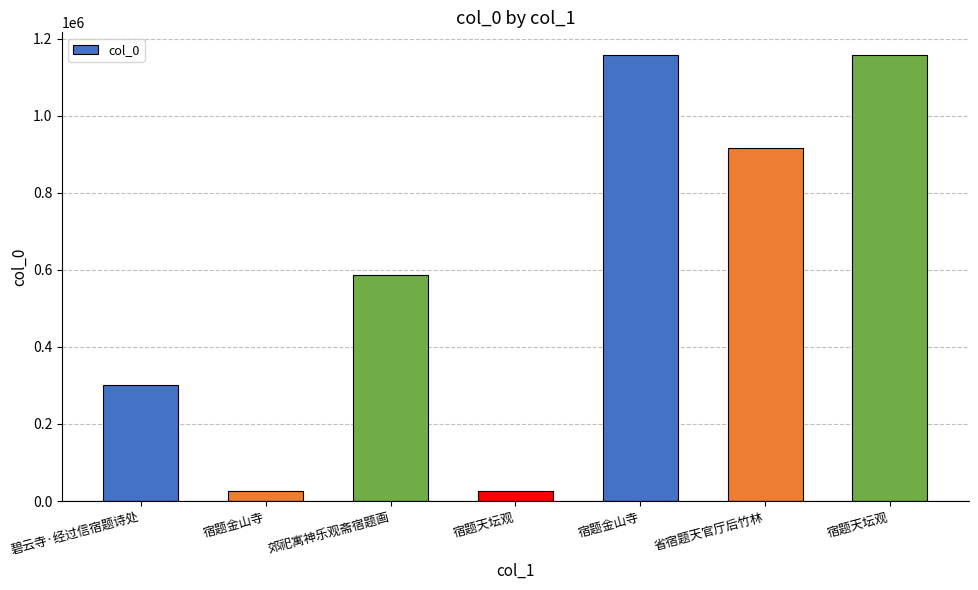

What is the change in value from 宿题金山寺 to 省宿题天官厅后竹林?

-243633